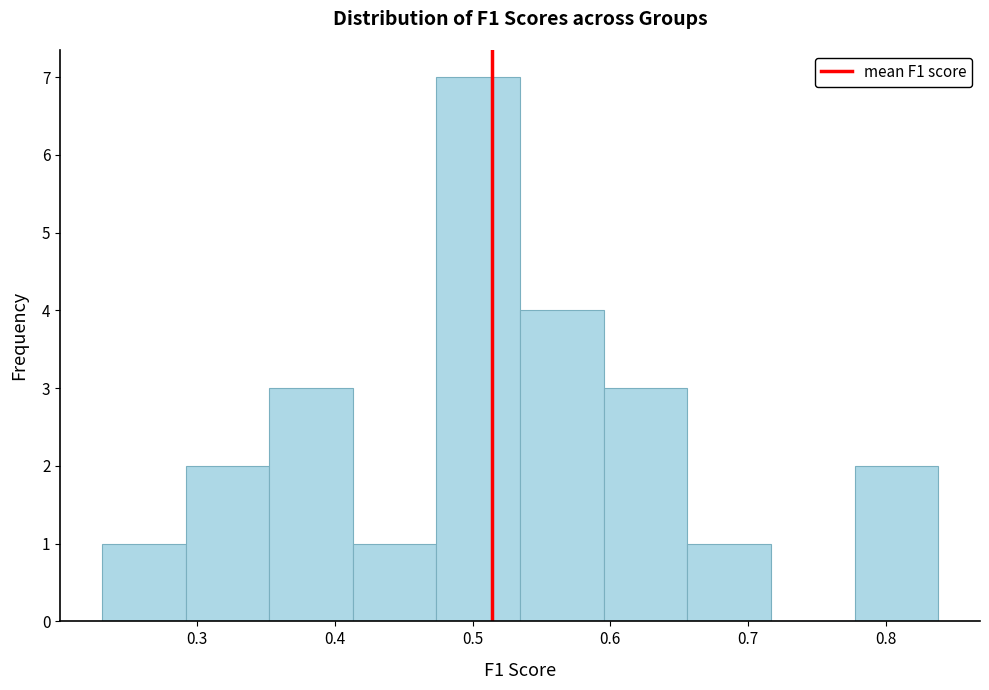

Reading left to right, list every bar in this chart as the range it spans on the x-axis followed by its height. Neither the bar edges nor the heights are printed on the chart, so give them approximately, as read against the axes.

0.23 to 0.29: 1
0.29 to 0.35: 2
0.35 to 0.41: 3
0.41 to 0.47: 1
0.47 to 0.53: 7
0.53 to 0.60: 4
0.60 to 0.66: 3
0.66 to 0.72: 1
0.72 to 0.78: 0
0.78 to 0.84: 2